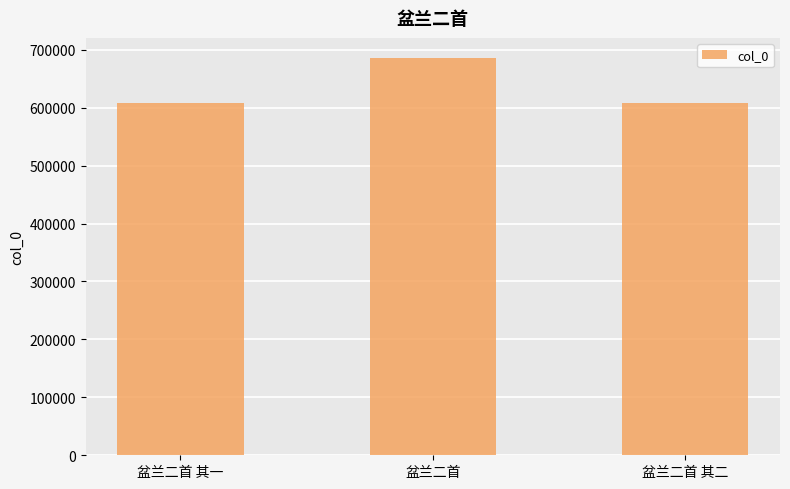

At which category does the chart reach its peak across all series?

盆兰二首